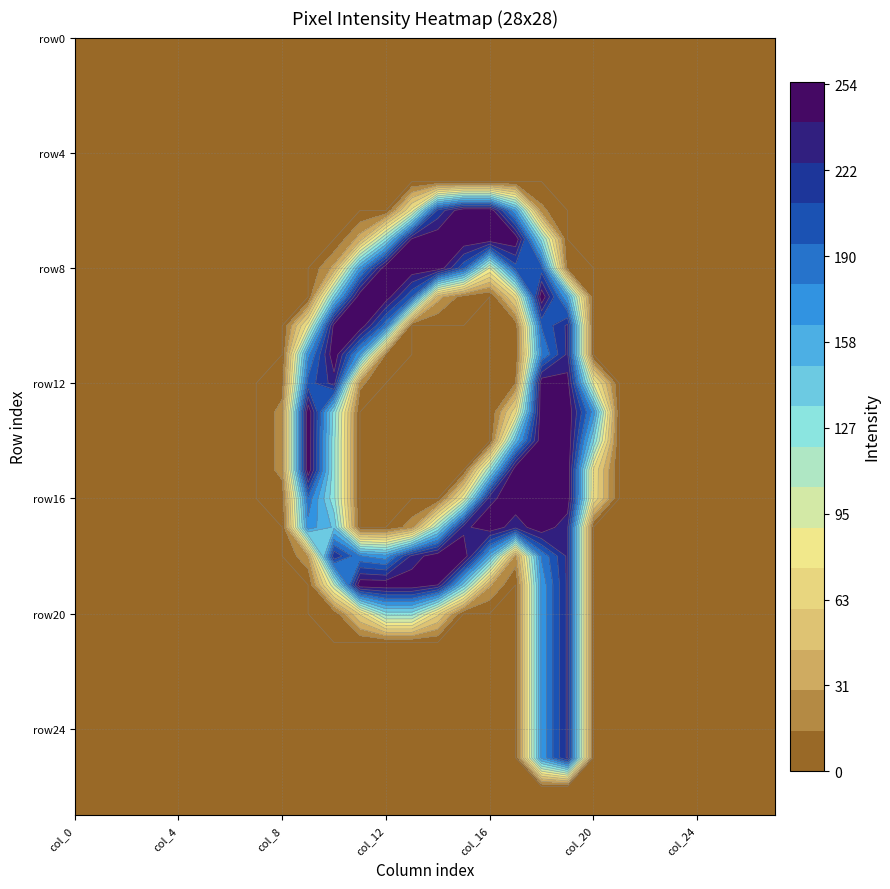

Reading right to left, what are all the values shown in this chart?

row0: col_27=0	col_26=0	col_25=0	col_24=0	col_23=0	col_22=0	col_21=0	col_20=0	col_19=0	col_18=0	col_17=0	col_16=0	col_15=0	col_14=0	col_13=0	col_12=0	col_11=0	col_10=0	col_9=0	col_8=0	col_7=0	col_6=0	col_5=0	col_4=0	col_3=0	col_2=0	col_1=0	col_0=0
row1: col_27=0	col_26=0	col_25=0	col_24=0	col_23=0	col_22=0	col_21=0	col_20=0	col_19=0	col_18=0	col_17=0	col_16=0	col_15=0	col_14=0	col_13=0	col_12=0	col_11=0	col_10=0	col_9=0	col_8=0	col_7=0	col_6=0	col_5=0	col_4=0	col_3=0	col_2=0	col_1=0	col_0=0
row2: col_27=0	col_26=0	col_25=0	col_24=0	col_23=0	col_22=0	col_21=0	col_20=0	col_19=0	col_18=0	col_17=0	col_16=0	col_15=0	col_14=0	col_13=0	col_12=0	col_11=0	col_10=0	col_9=0	col_8=0	col_7=0	col_6=0	col_5=0	col_4=0	col_3=0	col_2=0	col_1=0	col_0=0
row3: col_27=0	col_26=0	col_25=0	col_24=0	col_23=0	col_22=0	col_21=0	col_20=0	col_19=0	col_18=0	col_17=0	col_16=0	col_15=0	col_14=0	col_13=0	col_12=0	col_11=0	col_10=0	col_9=0	col_8=0	col_7=0	col_6=0	col_5=0	col_4=0	col_3=0	col_2=0	col_1=0	col_0=0
row4: col_27=0	col_26=0	col_25=0	col_24=0	col_23=0	col_22=0	col_21=0	col_20=0	col_19=0	col_18=0	col_17=0	col_16=0	col_15=0	col_14=0	col_13=0	col_12=0	col_11=0	col_10=0	col_9=0	col_8=0	col_7=0	col_6=0	col_5=0	col_4=0	col_3=0	col_2=0	col_1=0	col_0=0
row5: col_27=0	col_26=0	col_25=0	col_24=0	col_23=0	col_22=0	col_21=0	col_20=0	col_19=0	col_18=0	col_17=0	col_16=0	col_15=0	col_14=0	col_13=0	col_12=0	col_11=0	col_10=0	col_9=0	col_8=0	col_7=0	col_6=0	col_5=0	col_4=0	col_3=0	col_2=0	col_1=0	col_0=0
row6: col_27=0	col_26=0	col_25=0	col_24=0	col_23=0	col_22=0	col_21=0	col_20=0	col_19=0	col_18=19	col_17=164	col_16=254	col_15=254	col_14=214	col_13=80	col_12=0	col_11=0	col_10=0	col_9=0	col_8=0	col_7=0	col_6=0	col_5=0	col_4=0	col_3=0	col_2=0	col_1=0	col_0=0
row7: col_27=0	col_26=0	col_25=0	col_24=0	col_23=0	col_22=0	col_21=0	col_20=0	col_19=0	col_18=128	col_17=253	col_16=253	col_15=253	col_14=253	col_13=243	col_12=126	col_11=37	col_10=0	col_9=0	col_8=0	col_7=0	col_6=0	col_5=0	col_4=0	col_3=0	col_2=0	col_1=0	col_0=0
row8: col_27=0	col_26=0	col_25=0	col_24=0	col_23=0	col_22=0	col_21=0	col_20=0	col_19=8	col_18=201	col_17=203	col_16=89	col_15=199	col_14=253	col_13=253	col_12=253	col_11=167	col_10=34	col_9=0	col_8=0	col_7=0	col_6=0	col_5=0	col_4=0	col_3=0	col_2=0	col_1=0	col_0=0
row9: col_27=0	col_26=0	col_25=0	col_24=0	col_23=0	col_22=0	col_21=0	col_20=0	col_19=162	col_18=253	col_17=68	col_16=0	col_15=7	col_14=36	col_13=196	col_12=250	col_11=253	col_10=137	col_9=0	col_8=0	col_7=0	col_6=0	col_5=0	col_4=0	col_3=0	col_2=0	col_1=0	col_0=0
row10: col_27=0	col_26=0	col_25=0	col_24=0	col_23=0	col_22=0	col_21=0	col_20=0	col_19=228	col_18=196	col_17=5	col_16=0	col_15=0	col_14=0	col_13=0	col_12=184	col_11=253	col_10=246	col_9=82	col_8=0	col_7=0	col_6=0	col_5=0	col_4=0	col_3=0	col_2=0	col_1=0	col_0=0
row11: col_27=0	col_26=0	col_25=0	col_24=0	col_23=0	col_22=0	col_21=0	col_20=0	col_19=228	col_18=179	col_17=2	col_16=0	col_15=0	col_14=0	col_13=0	col_12=11	col_11=165	col_10=253	col_9=174	col_8=0	col_7=0	col_6=0	col_5=0	col_4=0	col_3=0	col_2=0	col_1=0	col_0=0
row12: col_27=0	col_26=0	col_25=0	col_24=0	col_23=0	col_22=0	col_21=0	col_20=88	col_19=247	col_18=253	col_17=15	col_16=0	col_15=0	col_14=0	col_13=0	col_12=0	col_11=19	col_10=232	col_9=201	col_8=7	col_7=0	col_6=0	col_5=0	col_4=0	col_3=0	col_2=0	col_1=0	col_0=0
row13: col_27=0	col_26=0	col_25=0	col_24=0	col_23=0	col_22=0	col_21=0	col_20=173	col_19=253	col_18=253	col_17=71	col_16=0	col_15=0	col_14=0	col_13=0	col_12=0	col_11=0	col_10=129	col_9=253	col_8=21	col_7=0	col_6=0	col_5=0	col_4=0	col_3=0	col_2=0	col_1=0	col_0=0
row14: col_27=0	col_26=0	col_25=0	col_24=0	col_23=0	col_22=0	col_21=0	col_20=136	col_19=254	col_18=253	col_17=152	col_16=0	col_15=0	col_14=0	col_13=0	col_12=0	col_11=0	col_10=124	col_9=253	col_8=21	col_7=0	col_6=0	col_5=0	col_4=0	col_3=0	col_2=0	col_1=0	col_0=0
row15: col_27=0	col_26=0	col_25=0	col_24=0	col_23=0	col_22=0	col_21=0	col_20=74	col_19=253	col_18=253	col_17=253	col_16=119	col_15=0	col_14=0	col_13=0	col_12=0	col_11=0	col_10=124	col_9=253	col_8=21	col_7=0	col_6=0	col_5=0	col_4=0	col_3=0	col_2=0	col_1=0	col_0=0
row16: col_27=0	col_26=0	col_25=0	col_24=0	col_23=0	col_22=0	col_21=0	col_20=73	col_19=253	col_18=253	col_17=253	col_16=235	col_15=87	col_14=0	col_13=0	col_12=0	col_11=0	col_10=124	col_9=190	col_8=4	col_7=0	col_6=0	col_5=0	col_4=0	col_3=0	col_2=0	col_1=0	col_0=0
row17: col_27=0	col_26=0	col_25=0	col_24=0	col_23=0	col_22=0	col_21=0	col_20=0	col_19=228	col_18=253	col_17=230	col_16=253	col_15=235	col_14=120	col_13=23	col_12=0	col_11=0	col_10=147	col_9=174	col_8=0	col_7=0	col_6=0	col_5=0	col_4=0	col_3=0	col_2=0	col_1=0	col_0=0
row18: col_27=0	col_26=0	col_25=0	col_24=0	col_23=0	col_22=0	col_21=0	col_20=0	col_19=228	col_18=182	col_17=24	col_16=157	col_15=253	col_14=253	col_13=229	col_12=170	col_11=181	col_10=223	col_9=27	col_8=0	col_7=0	col_6=0	col_5=0	col_4=0	col_3=0	col_2=0	col_1=0	col_0=0
row19: col_27=0	col_26=0	col_25=0	col_24=0	col_23=0	col_22=0	col_21=0	col_20=0	col_19=228	col_18=169	col_17=0	col_16=32	col_15=142	col_14=240	col_13=253	col_12=253	col_11=253	col_10=103	col_9=0	col_8=0	col_7=0	col_6=0	col_5=0	col_4=0	col_3=0	col_2=0	col_1=0	col_0=0
row20: col_27=0	col_26=0	col_25=0	col_24=0	col_23=0	col_22=0	col_21=0	col_20=0	col_19=228	col_18=169	col_17=0	col_16=0	col_15=0	col_14=65	col_13=128	col_12=128	col_11=63	col_10=4	col_9=0	col_8=0	col_7=0	col_6=0	col_5=0	col_4=0	col_3=0	col_2=0	col_1=0	col_0=0
row21: col_27=0	col_26=0	col_25=0	col_24=0	col_23=0	col_22=0	col_21=0	col_20=0	col_19=228	col_18=169	col_17=0	col_16=0	col_15=0	col_14=0	col_13=0	col_12=0	col_11=0	col_10=0	col_9=0	col_8=0	col_7=0	col_6=0	col_5=0	col_4=0	col_3=0	col_2=0	col_1=0	col_0=0
row22: col_27=0	col_26=0	col_25=0	col_24=0	col_23=0	col_22=0	col_21=0	col_20=0	col_19=228	col_18=169	col_17=0	col_16=0	col_15=0	col_14=0	col_13=0	col_12=0	col_11=0	col_10=0	col_9=0	col_8=0	col_7=0	col_6=0	col_5=0	col_4=0	col_3=0	col_2=0	col_1=0	col_0=0
row23: col_27=0	col_26=0	col_25=0	col_24=0	col_23=0	col_22=0	col_21=0	col_20=0	col_19=228	col_18=169	col_17=0	col_16=0	col_15=0	col_14=0	col_13=0	col_12=0	col_11=0	col_10=0	col_9=0	col_8=0	col_7=0	col_6=0	col_5=0	col_4=0	col_3=0	col_2=0	col_1=0	col_0=0
row24: col_27=0	col_26=0	col_25=0	col_24=0	col_23=0	col_22=0	col_21=0	col_20=0	col_19=228	col_18=169	col_17=0	col_16=0	col_15=0	col_14=0	col_13=0	col_12=0	col_11=0	col_10=0	col_9=0	col_8=0	col_7=0	col_6=0	col_5=0	col_4=0	col_3=0	col_2=0	col_1=0	col_0=0
row25: col_27=0	col_26=0	col_25=0	col_24=0	col_23=0	col_22=0	col_21=0	col_20=0	col_19=228	col_18=169	col_17=0	col_16=0	col_15=0	col_14=0	col_13=0	col_12=0	col_11=0	col_10=0	col_9=0	col_8=0	col_7=0	col_6=0	col_5=0	col_4=0	col_3=0	col_2=0	col_1=0	col_0=0
row26: col_27=0	col_26=0	col_25=0	col_24=0	col_23=0	col_22=0	col_21=0	col_20=0	col_19=0	col_18=0	col_17=0	col_16=0	col_15=0	col_14=0	col_13=0	col_12=0	col_11=0	col_10=0	col_9=0	col_8=0	col_7=0	col_6=0	col_5=0	col_4=0	col_3=0	col_2=0	col_1=0	col_0=0
row27: col_27=0	col_26=0	col_25=0	col_24=0	col_23=0	col_22=0	col_21=0	col_20=0	col_19=0	col_18=0	col_17=0	col_16=0	col_15=0	col_14=0	col_13=0	col_12=0	col_11=0	col_10=0	col_9=0	col_8=0	col_7=0	col_6=0	col_5=0	col_4=0	col_3=0	col_2=0	col_1=0	col_0=0